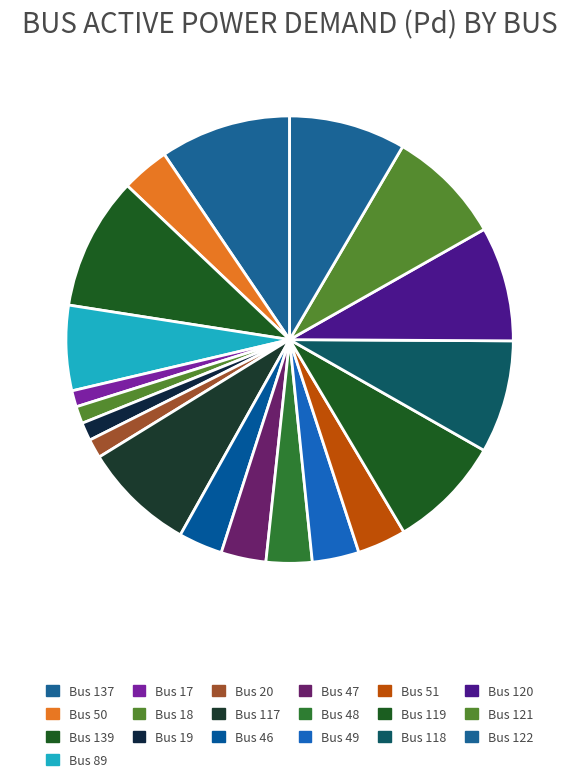

To the nearest percent, what is the difference between the largest and smallest slice percentages?

8%